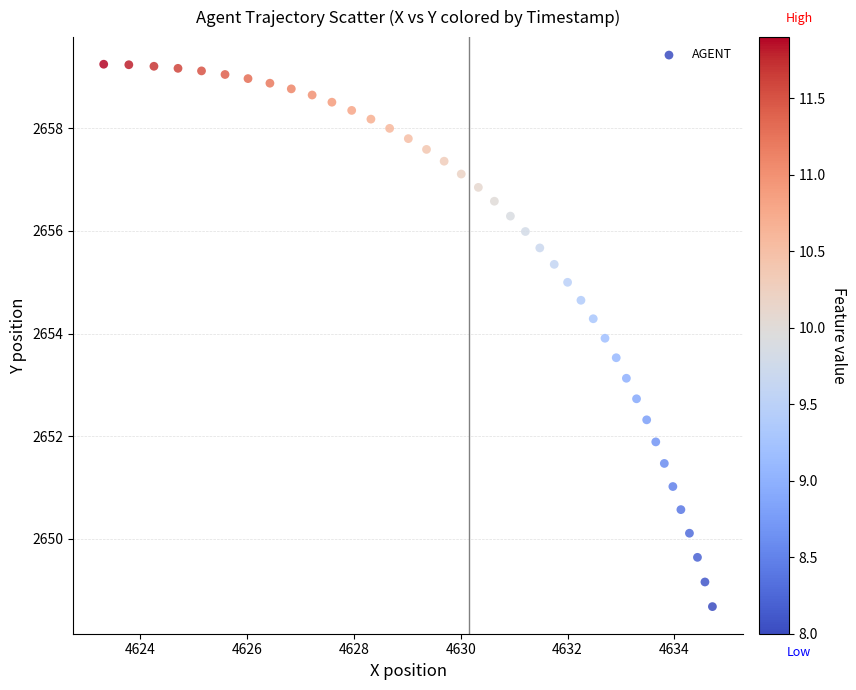

What Y value in the scatter plot is closest to 2653?

2653.1